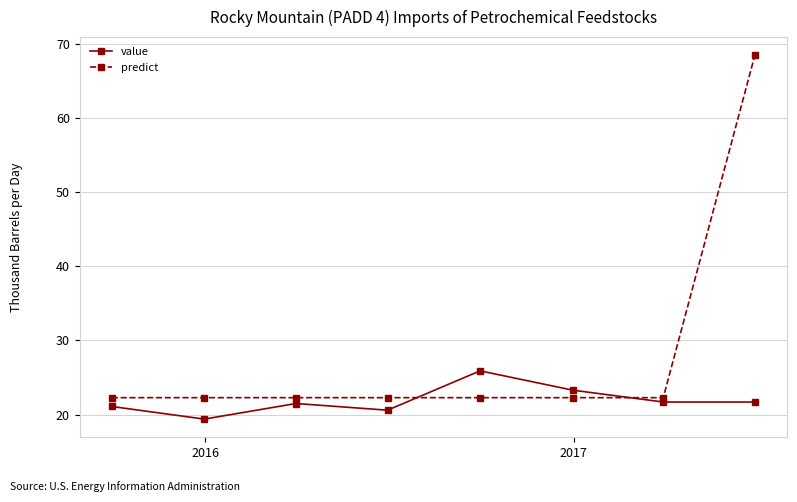

Which series has the largest total across all categories?

predict